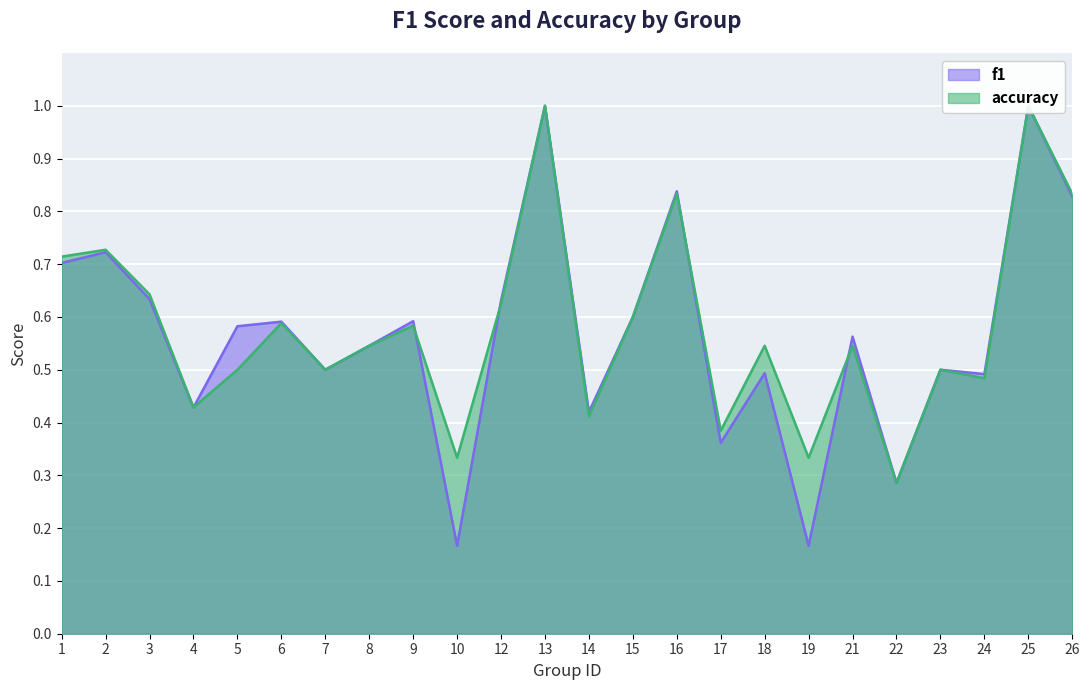

Reading left to right, transcribe all the data shown in this chart.

f1: 1=0.7	2=0.7	3=0.6	4=0.4	5=0.6	6=0.6	7=0.5	8=0.5	9=0.6	10=0.2	12=0.6	13=1.0	14=0.4	15=0.6	16=0.8	17=0.4	18=0.5	19=0.2	21=0.6	22=0.3	23=0.5	24=0.5	25=1.0	26=0.8
accuracy: 1=0.7	2=0.7	3=0.6	4=0.4	5=0.5	6=0.6	7=0.5	8=0.5	9=0.6	10=0.3	12=0.6	13=1.0	14=0.4	15=0.6	16=0.8	17=0.4	18=0.5	19=0.3	21=0.5	22=0.3	23=0.5	24=0.5	25=1.0	26=0.8